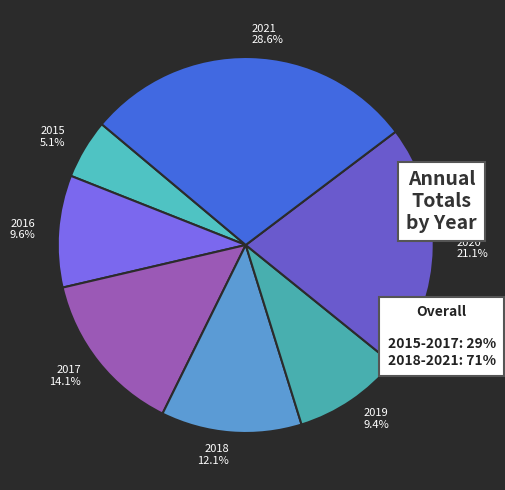

To the nearest percent, what is the average slice percentage?

14%